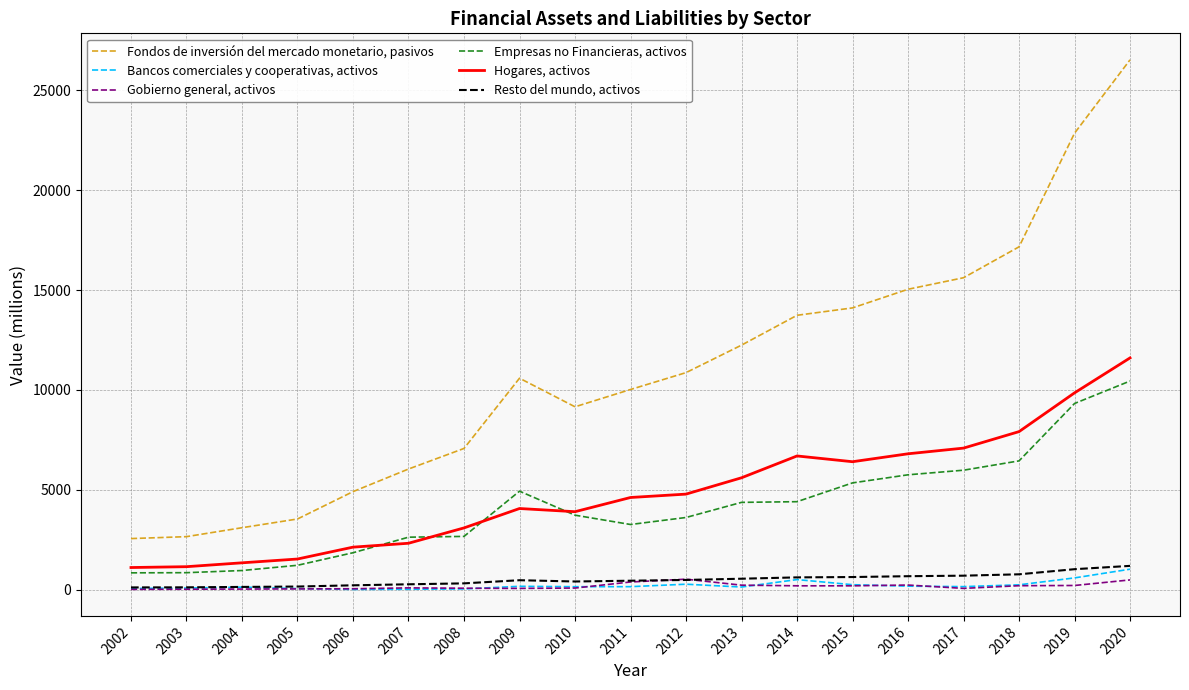

Rank the series by their maximum value, from highest to lowest.

Fondos de inversión del mercado monetario, pasivos, Hogares, activos, Empresas no Financieras, activos, Resto del mundo, activos, Bancos comerciales y cooperativas, activos, Gobierno general, activos